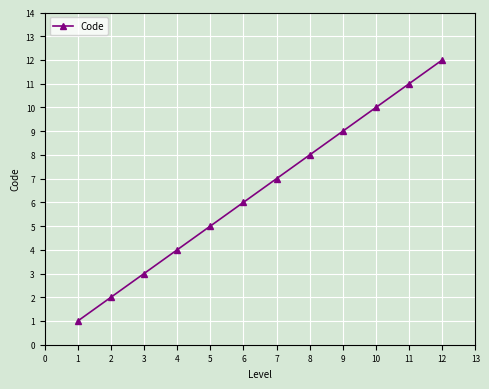

True or false: the data shows 4 at 4.

True